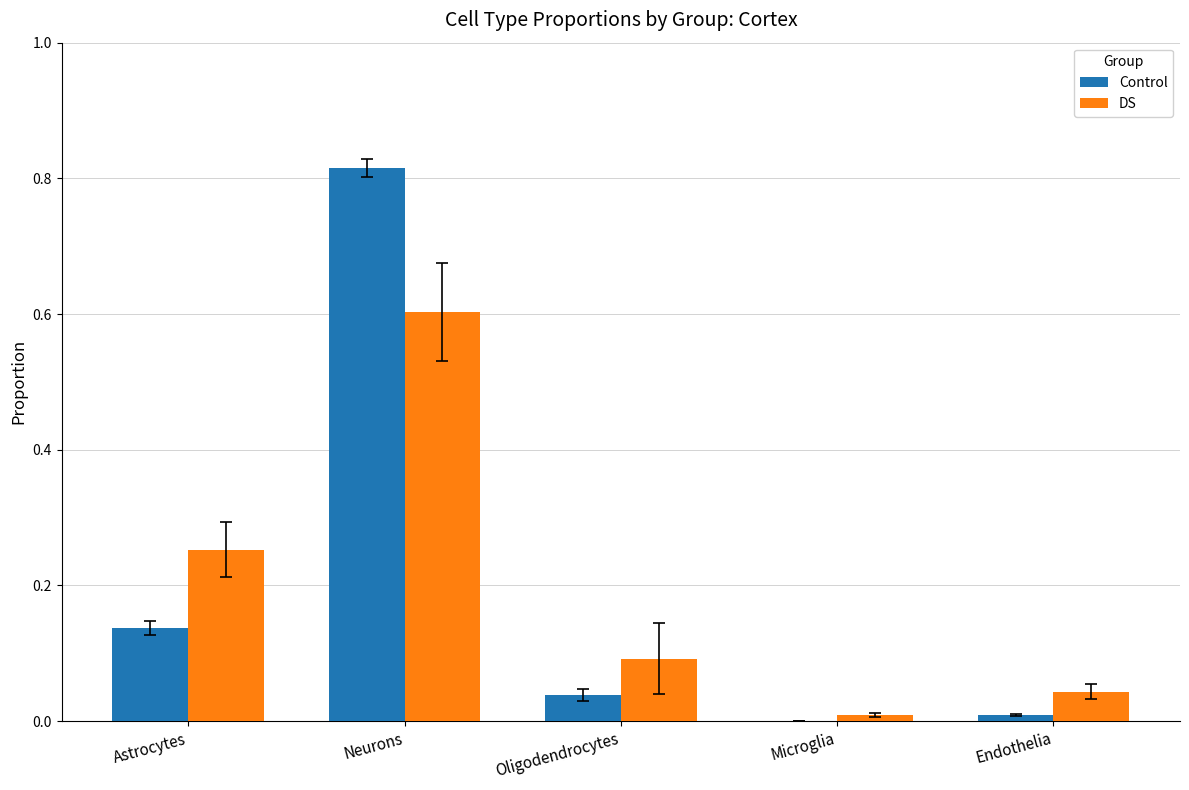

Is the value of Control at Endothelia greater than the value of DS at Oligodendrocytes?

No